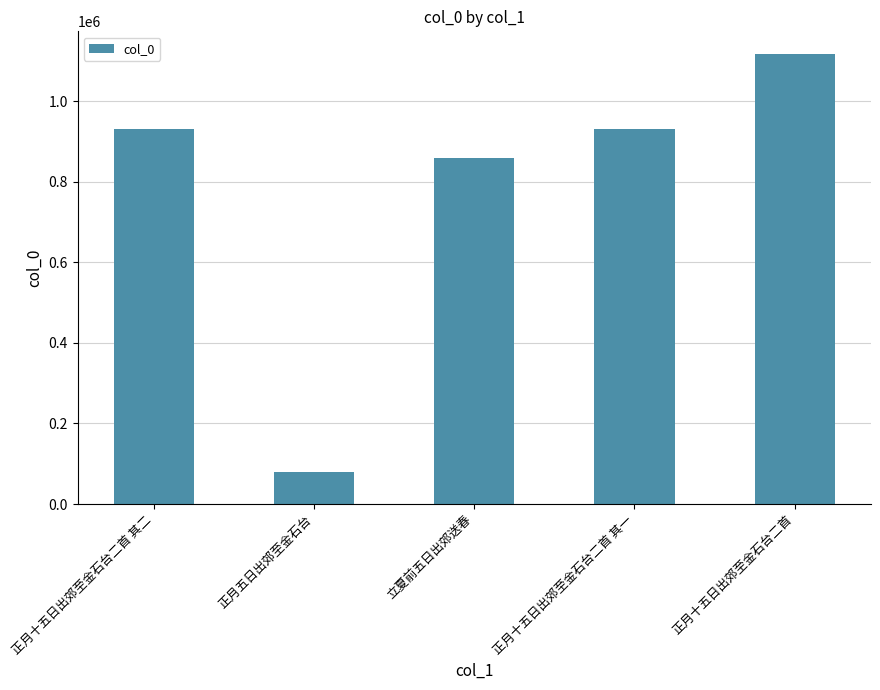

What is the approximate value at 正月十五日出郊至金石台二首, to the nearest 10?

1117650